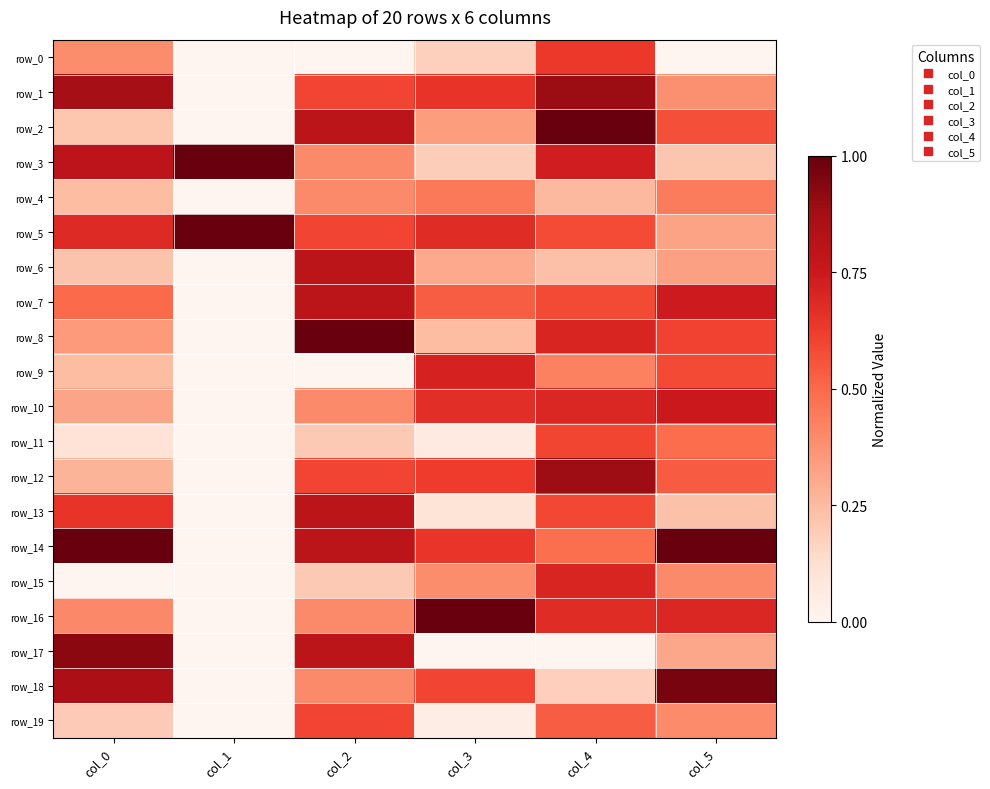

List the labels in order of row_11 value, largest first.

col_4, col_5, col_2, col_0, col_3, col_1